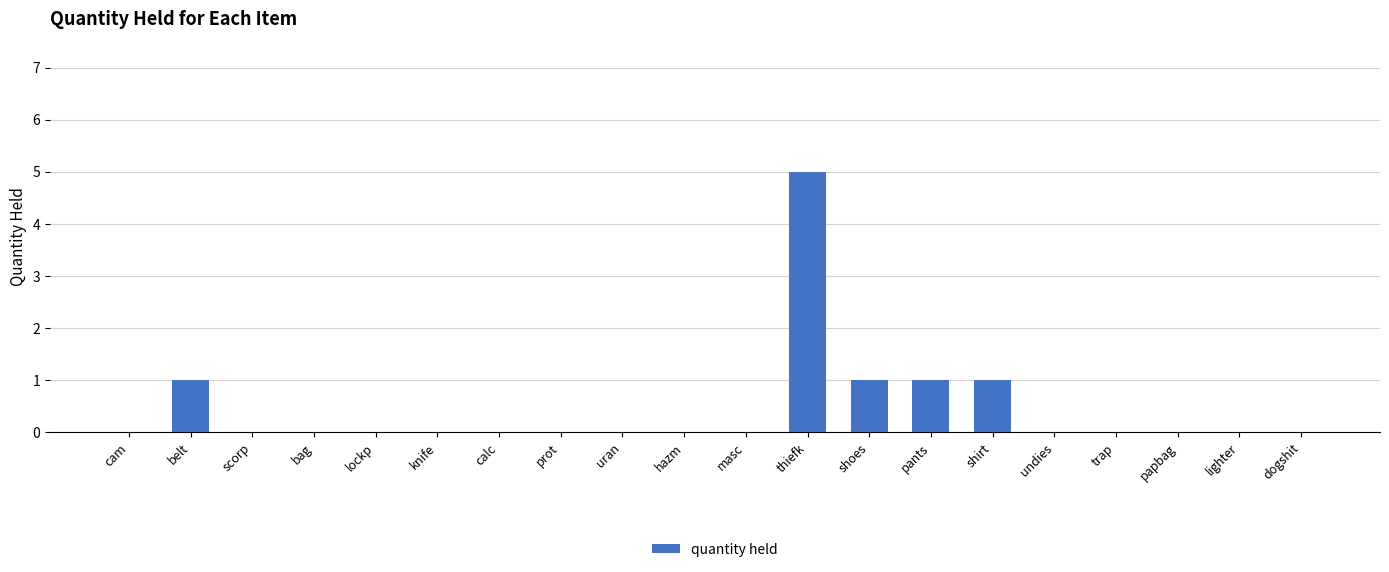

How many data points does each series have?

20